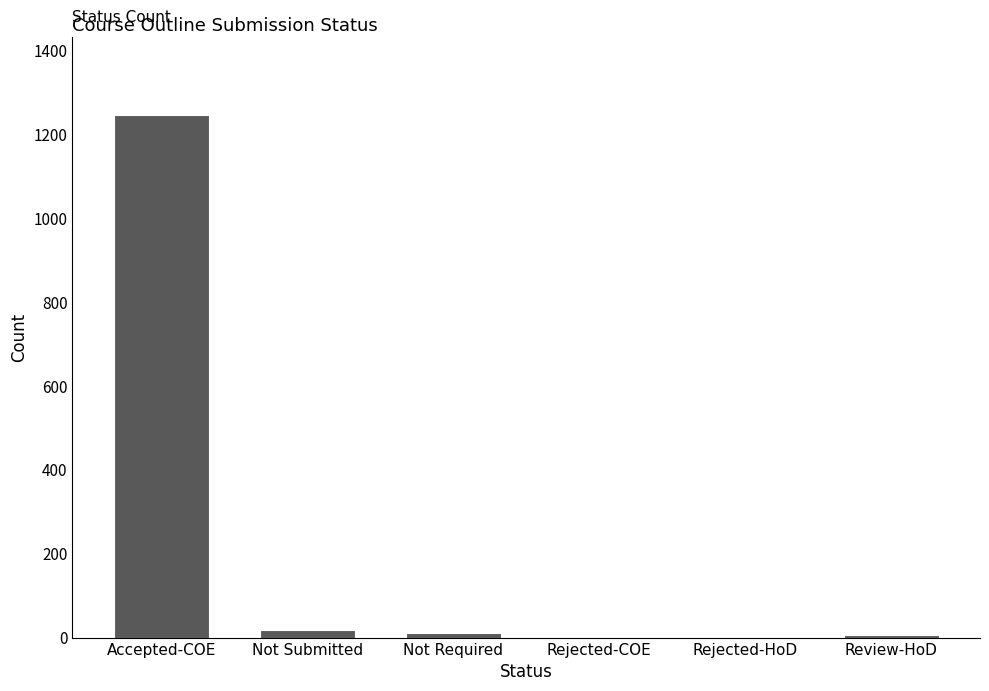

What is the maximum value shown in the chart?

1245